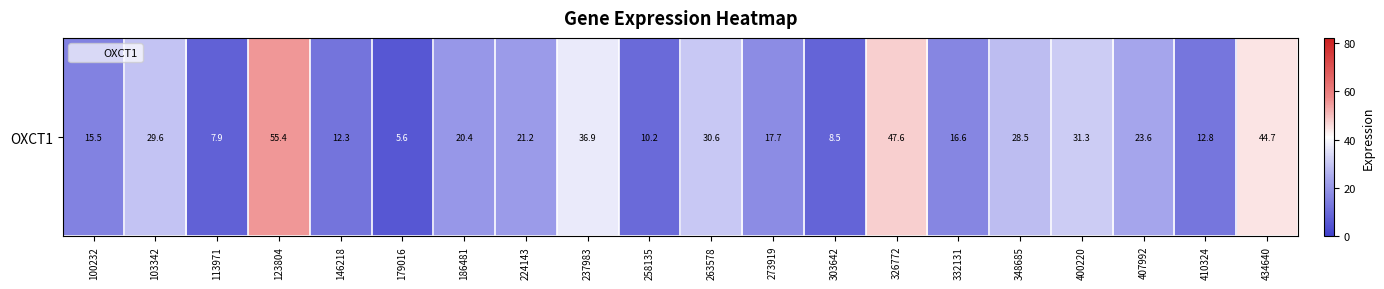

Which category has the highest value across all series?

123804